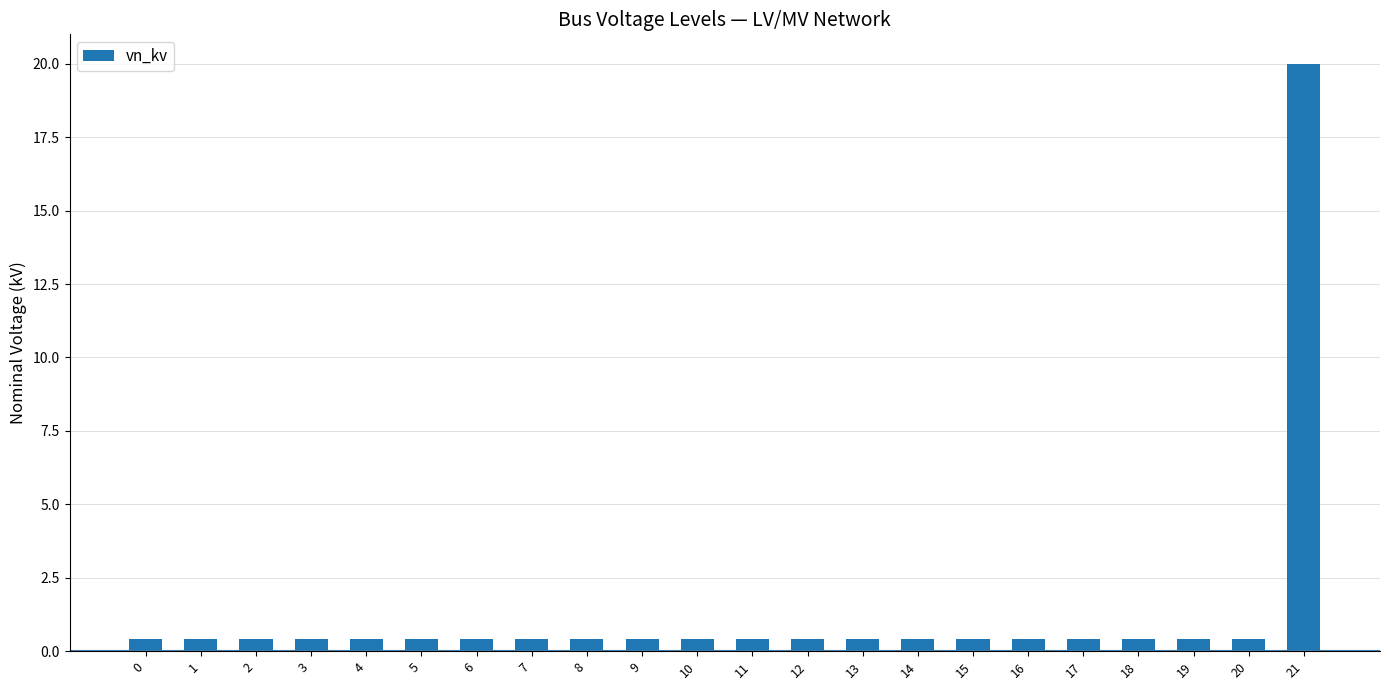

How many categories are shown in the chart?

22